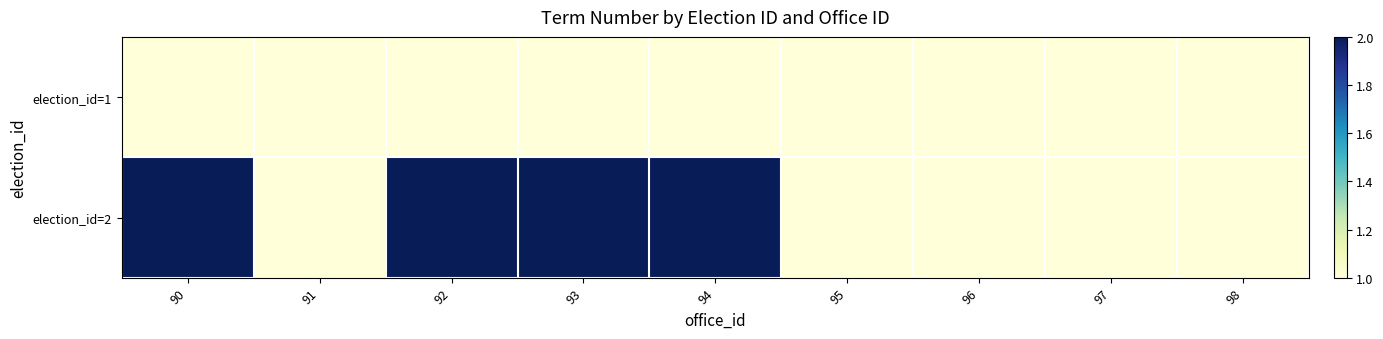

Which series has the largest range (max minus min)?

election_id=2